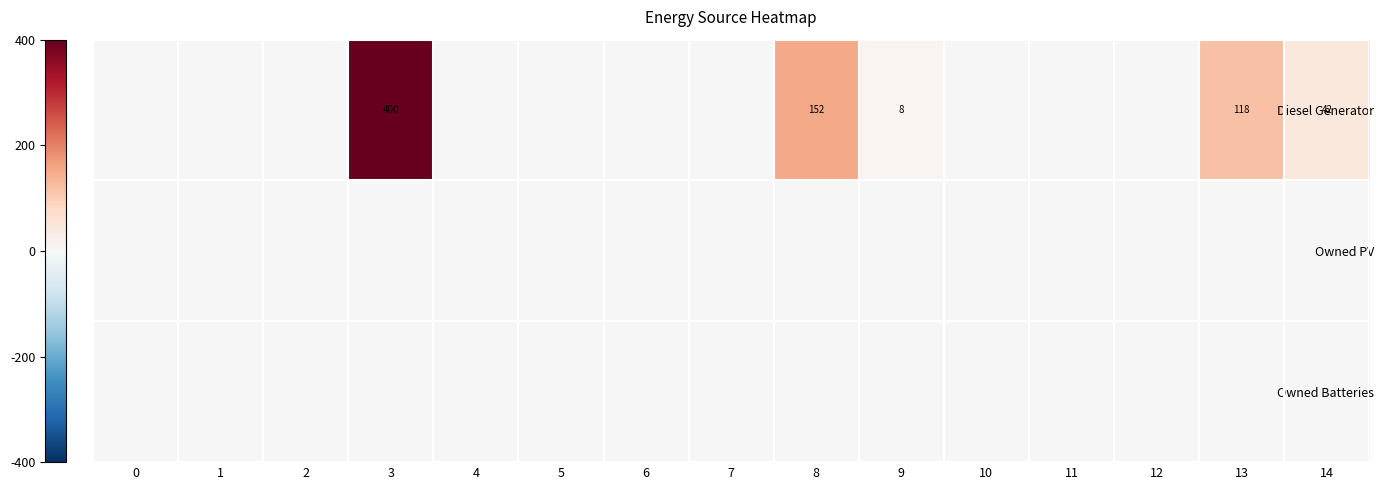

What is the maximum value shown in the chart?

400